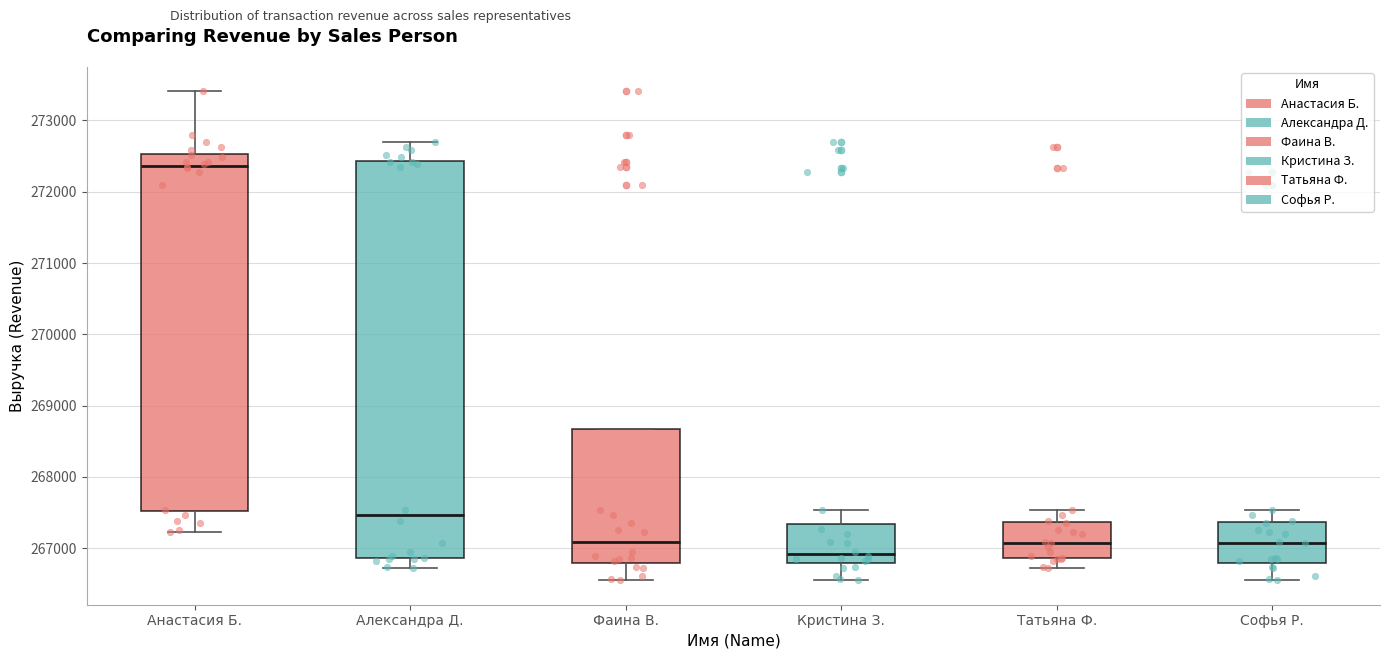

Reading left to right, read every box against the y-axis: the position of its median line, the range the box covers, and the ends of its whiskers. The values are not printed on the chart, so give them approximately, as read against the axis.

Анастасия Б.: median 272400, box 267500 to 272500, whiskers 267200 to 273400
Александра Д.: median 267500, box 266900 to 272400, whiskers 266700 to 272700
Фаина В.: median 267100, box 266800 to 268700, whiskers 266500 to 268700
Кристина З.: median 266900, box 266800 to 267300, whiskers 266500 to 267500
Татьяна Ф.: median 267100, box 266900 to 267400, whiskers 266700 to 267500
Софья Р.: median 267100, box 266800 to 267400, whiskers 266500 to 267500